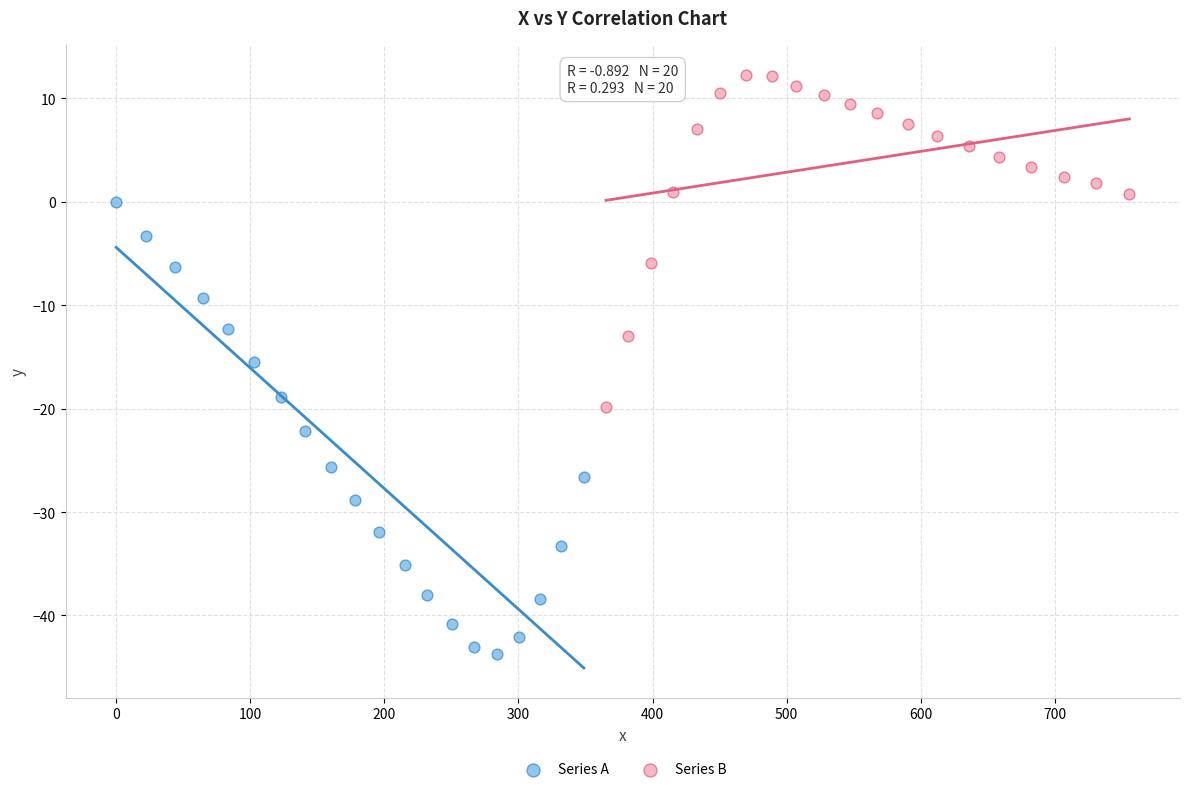

Which series has the largest Y range (max minus min)?

Series A